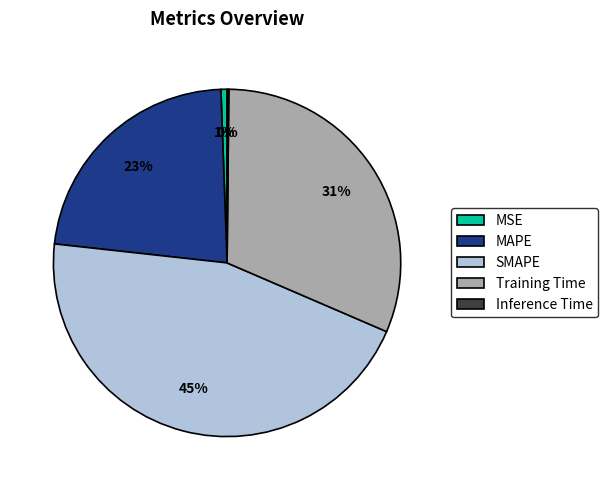

Is it true that MSE is 1% of the pie?

True